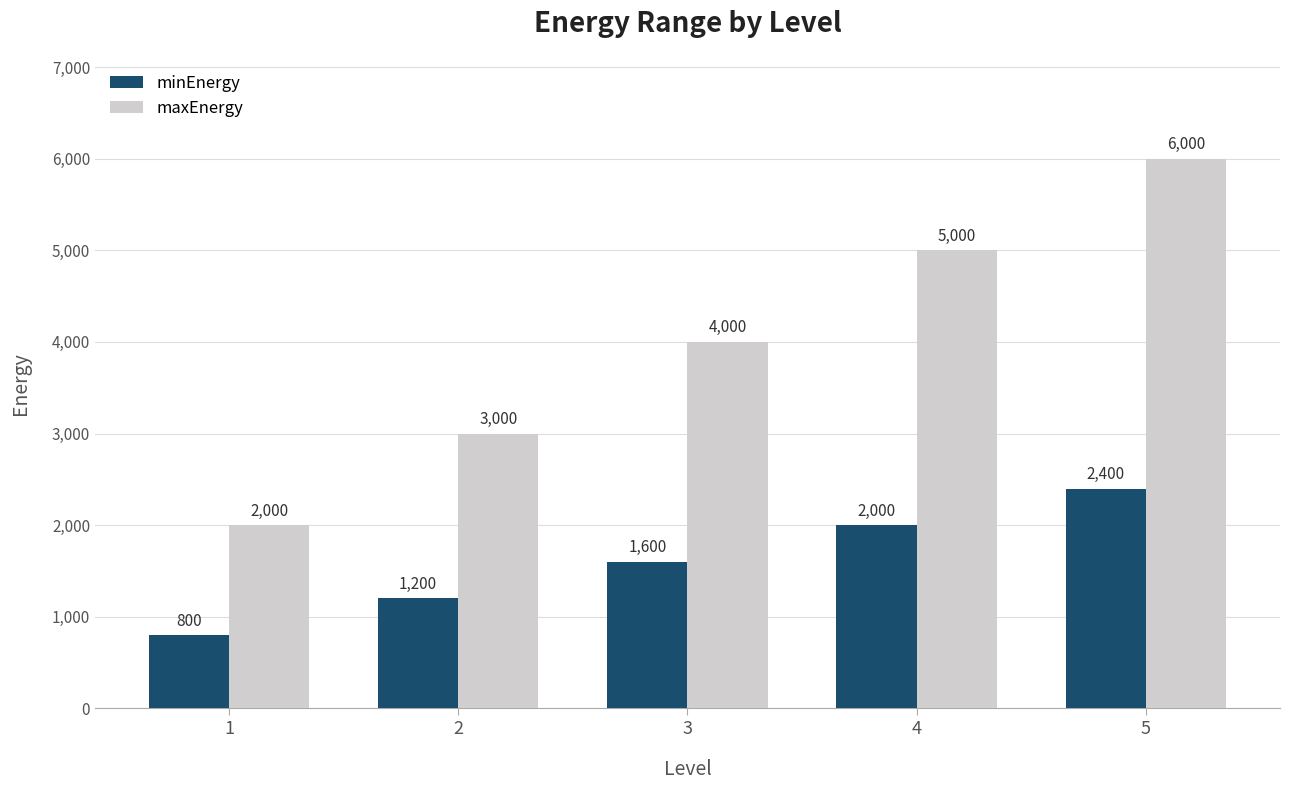

How many groups of bars are there?

5